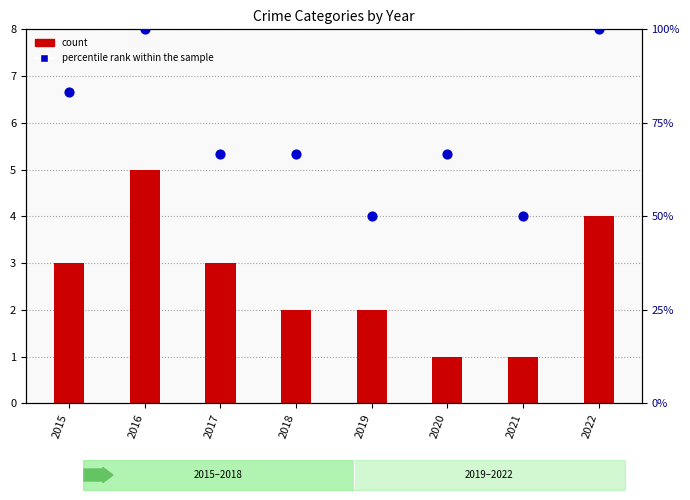

At which category is the sum across all series the highest?

2016